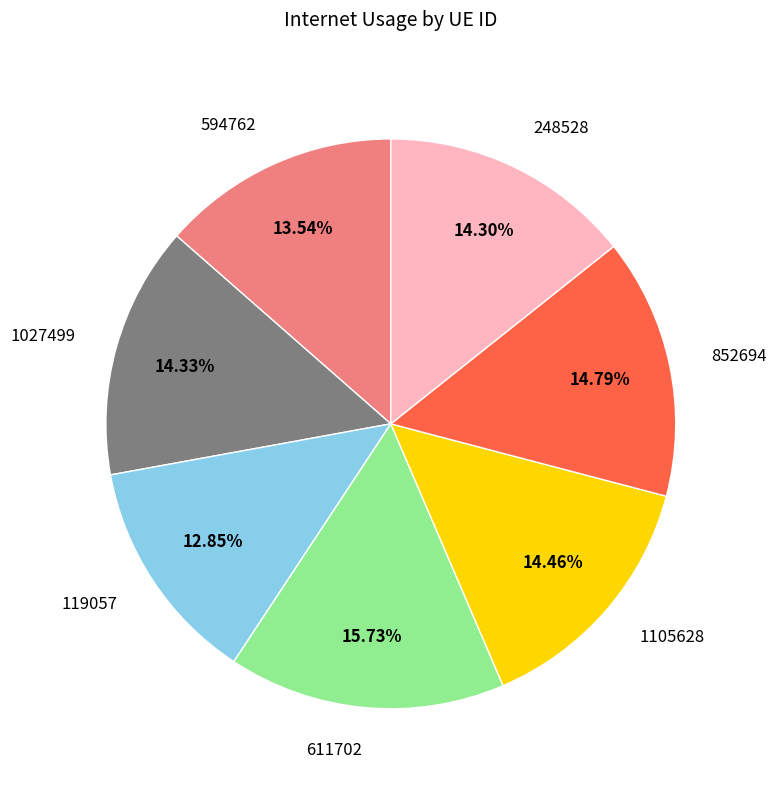

How many segments does this pie chart have?

7